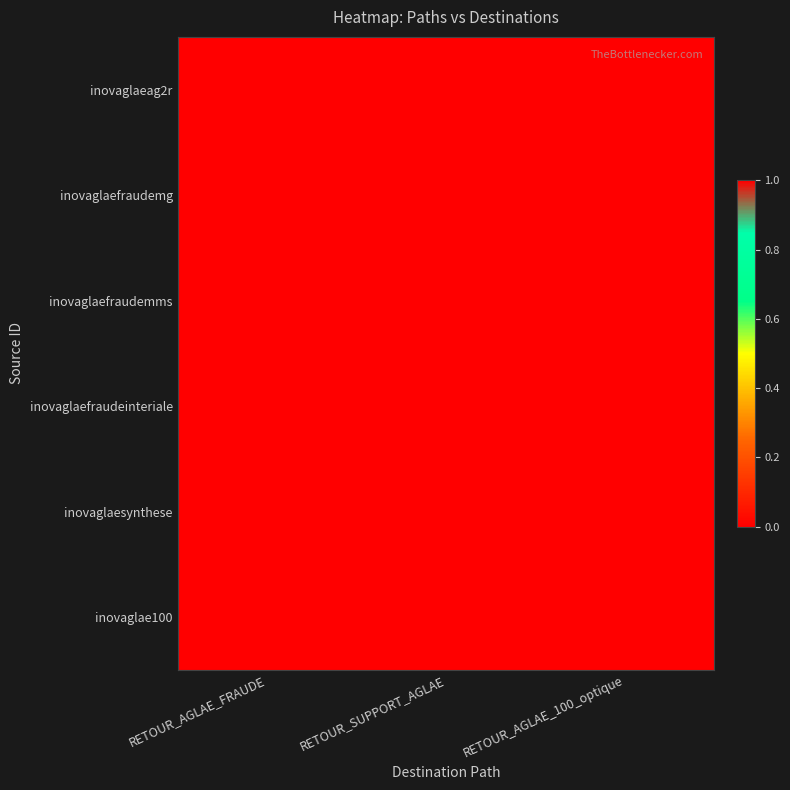

Reading left to right, transcribe all the data shown in this chart.

inovaglaeag2r: RETOUR_AGLAE_FRAUDE=0	RETOUR_SUPPORT_AGLAE=0	RETOUR_AGLAE_100_optique=0
inovaglaefraudemg: RETOUR_AGLAE_FRAUDE=0	RETOUR_SUPPORT_AGLAE=0	RETOUR_AGLAE_100_optique=0
inovaglaefraudemms: RETOUR_AGLAE_FRAUDE=0	RETOUR_SUPPORT_AGLAE=0	RETOUR_AGLAE_100_optique=0
inovaglaefraudeinteriale: RETOUR_AGLAE_FRAUDE=0	RETOUR_SUPPORT_AGLAE=0	RETOUR_AGLAE_100_optique=0
inovaglaesynthese: RETOUR_AGLAE_FRAUDE=1	RETOUR_SUPPORT_AGLAE=1	RETOUR_AGLAE_100_optique=0
inovaglae100: RETOUR_AGLAE_FRAUDE=1	RETOUR_SUPPORT_AGLAE=1	RETOUR_AGLAE_100_optique=1